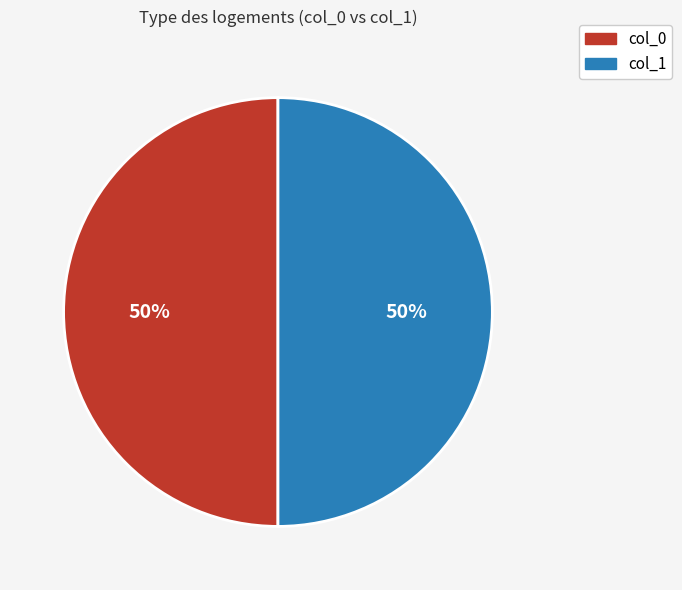

To the nearest percent, what is the average slice percentage?

50%